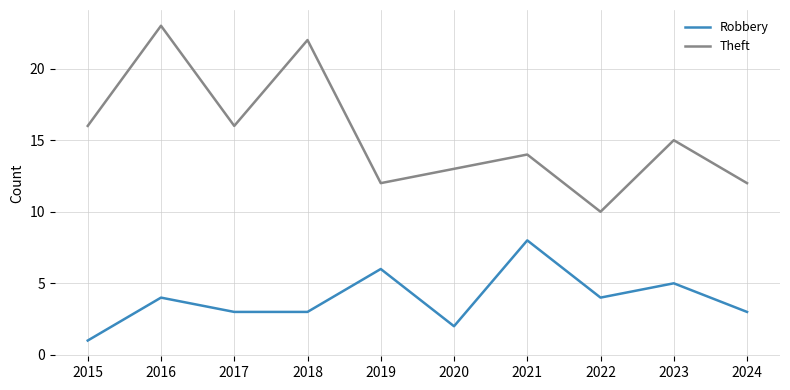

Rank the series by their maximum value, from lowest to highest.

Robbery, Theft